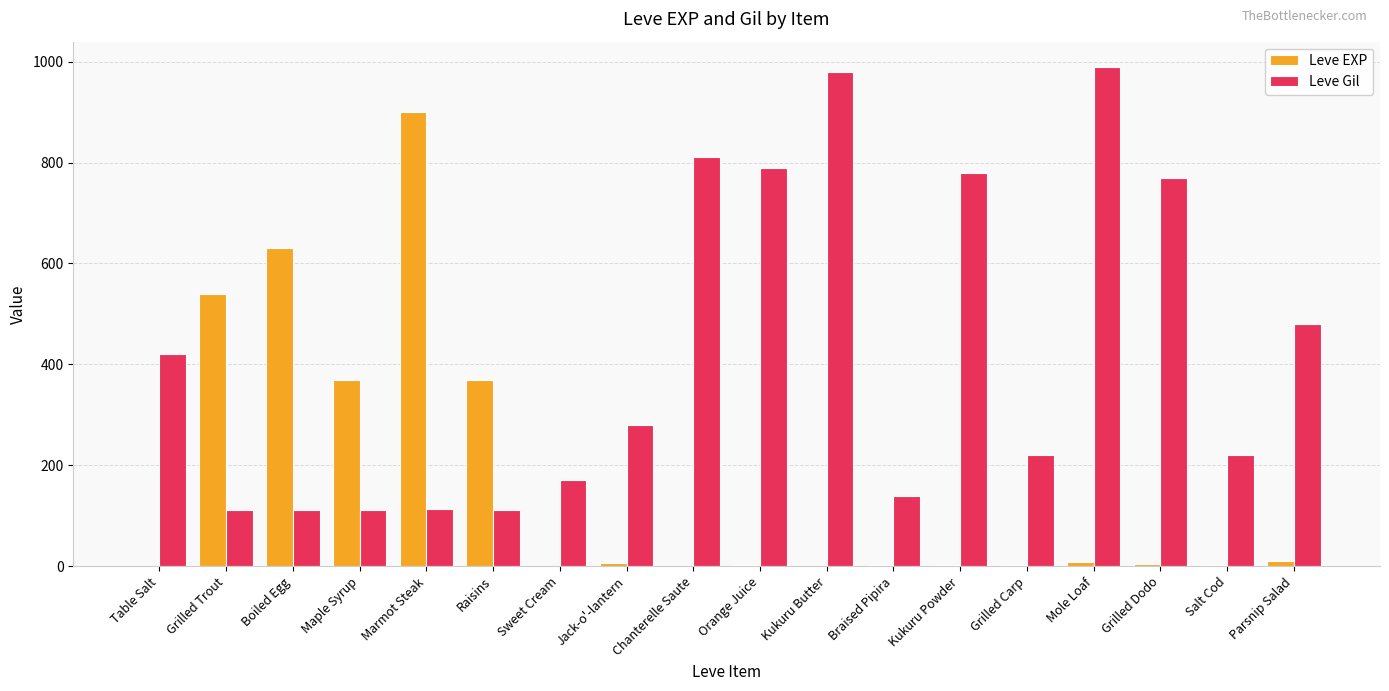

Which series has the largest total across all categories?

Leve Gil